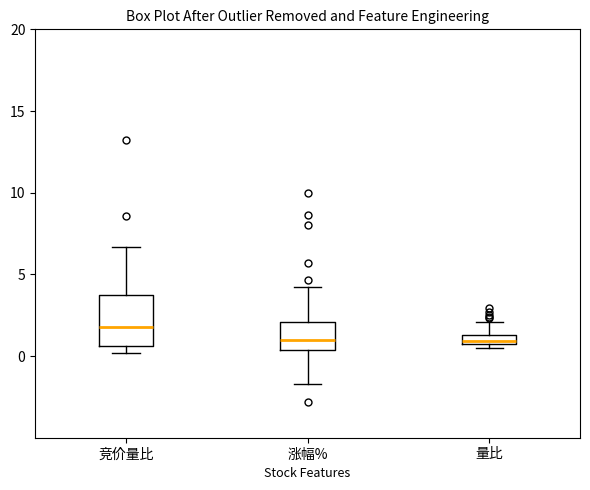

Comparing the boxes themselves (not the whiskers), which one is the tallest?

竞价量比